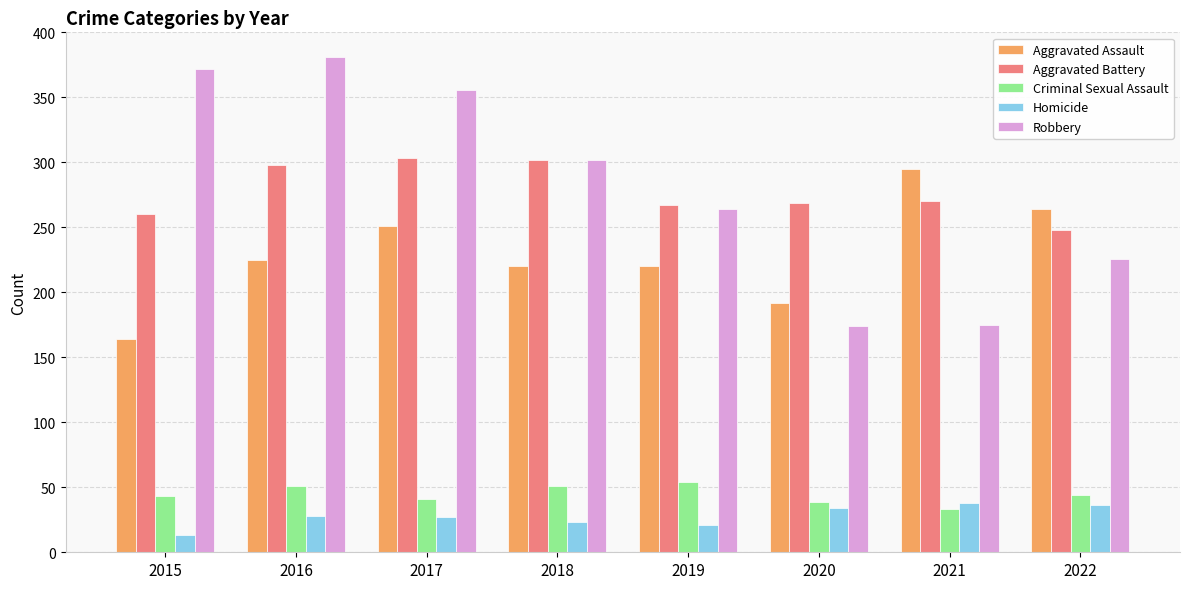

What is the approximate value of Homicide at 2016?

28